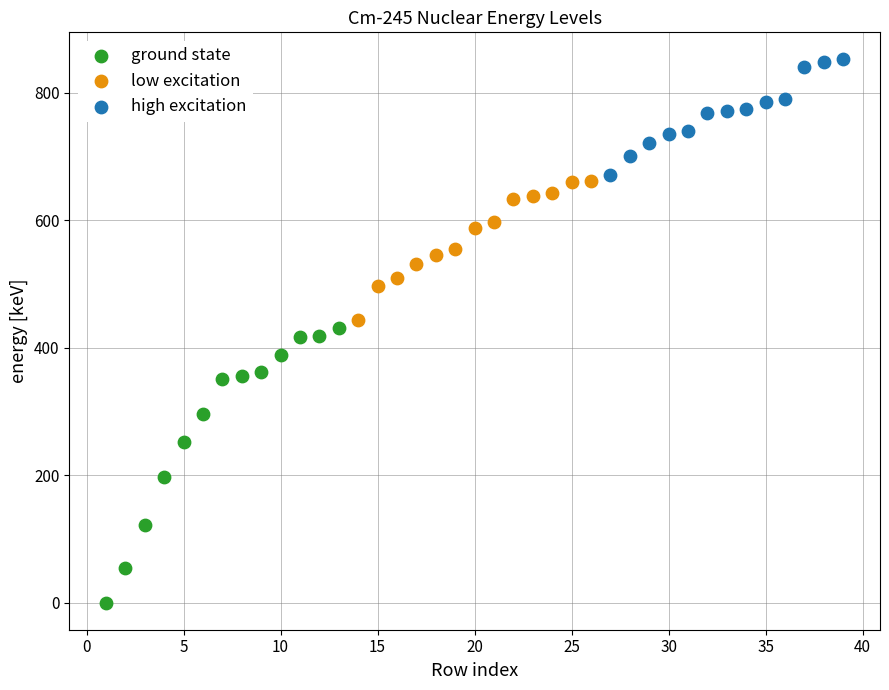

What are all the series names shown in the legend?

ground state, low excitation, high excitation